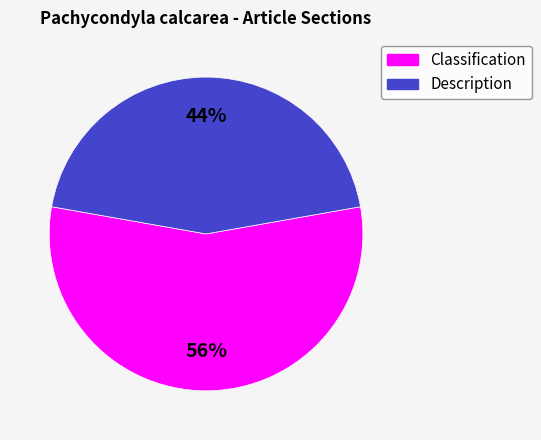

The Description slice represents 44% of the pie. True or false?

True